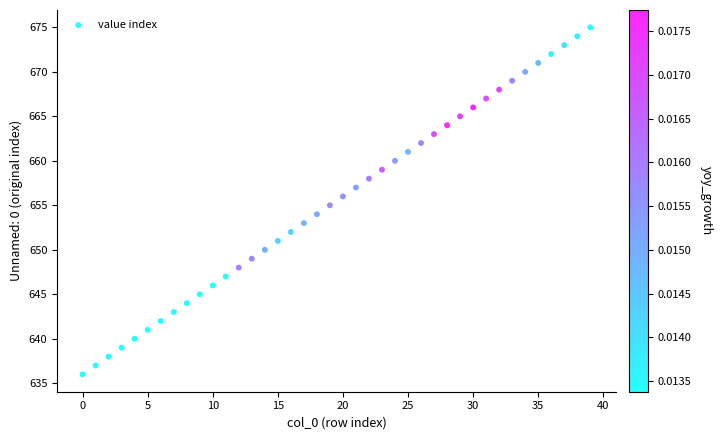

What is the range of Y values (max minus min)?

39